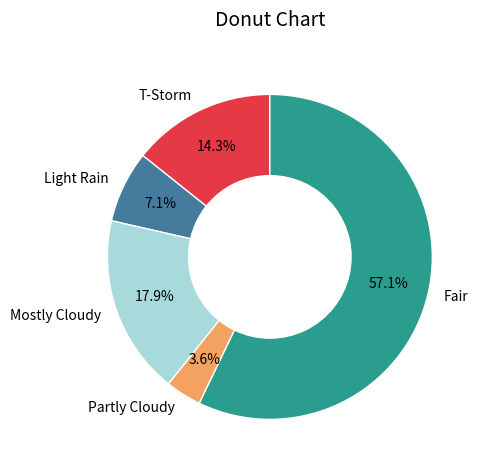

What percentage is the Fair slice, to the nearest percent?

57%